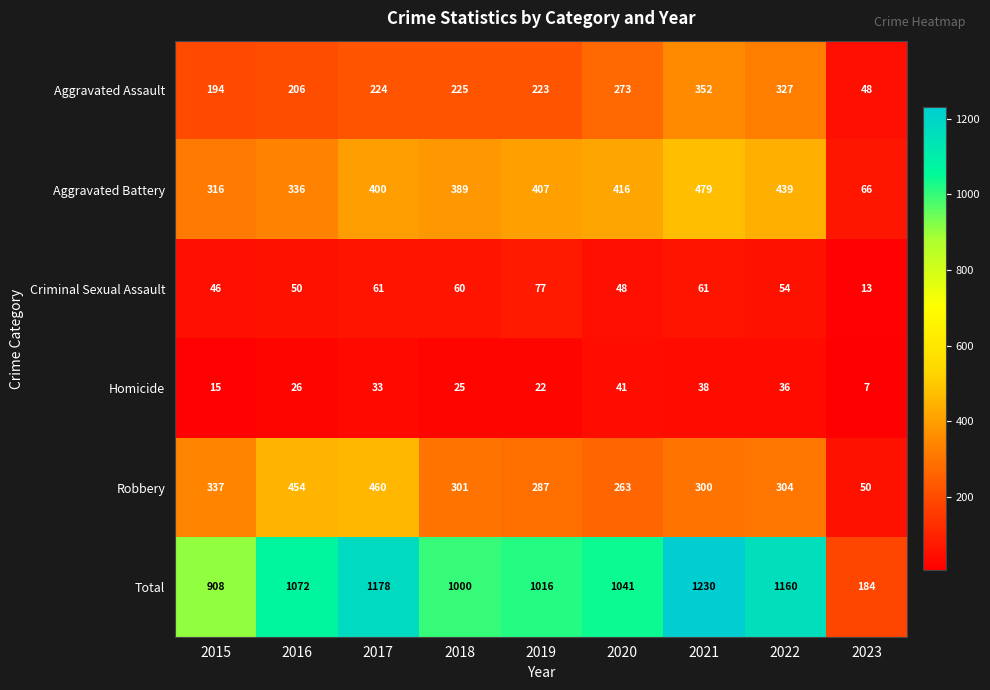

Between 2015 and 2020, which series saw the biggest shift?

Total